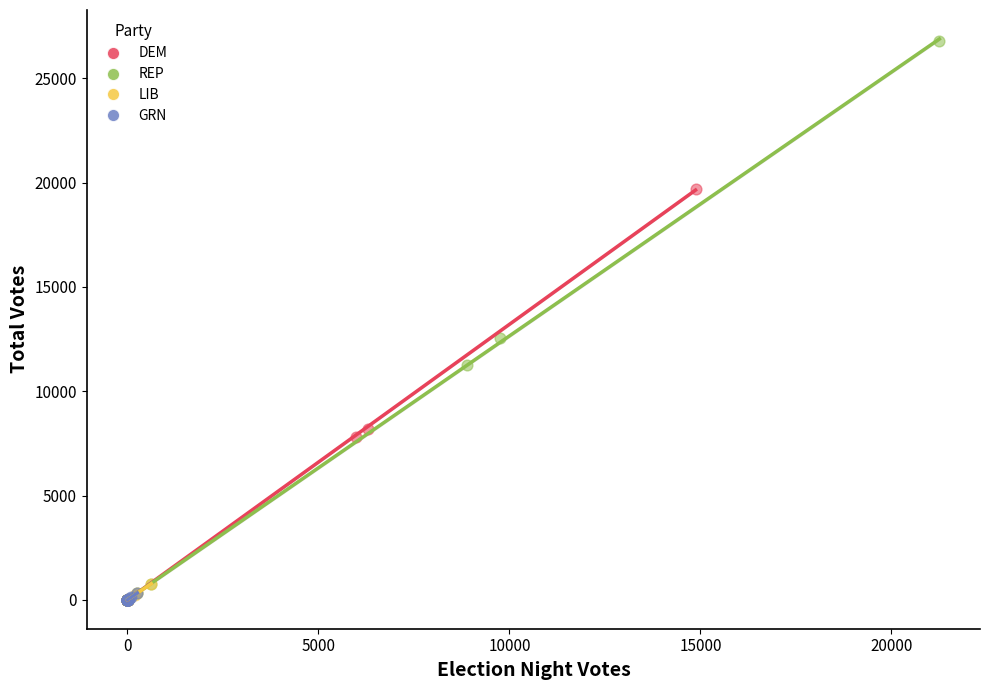

Which series contains the highest Y value?

REP